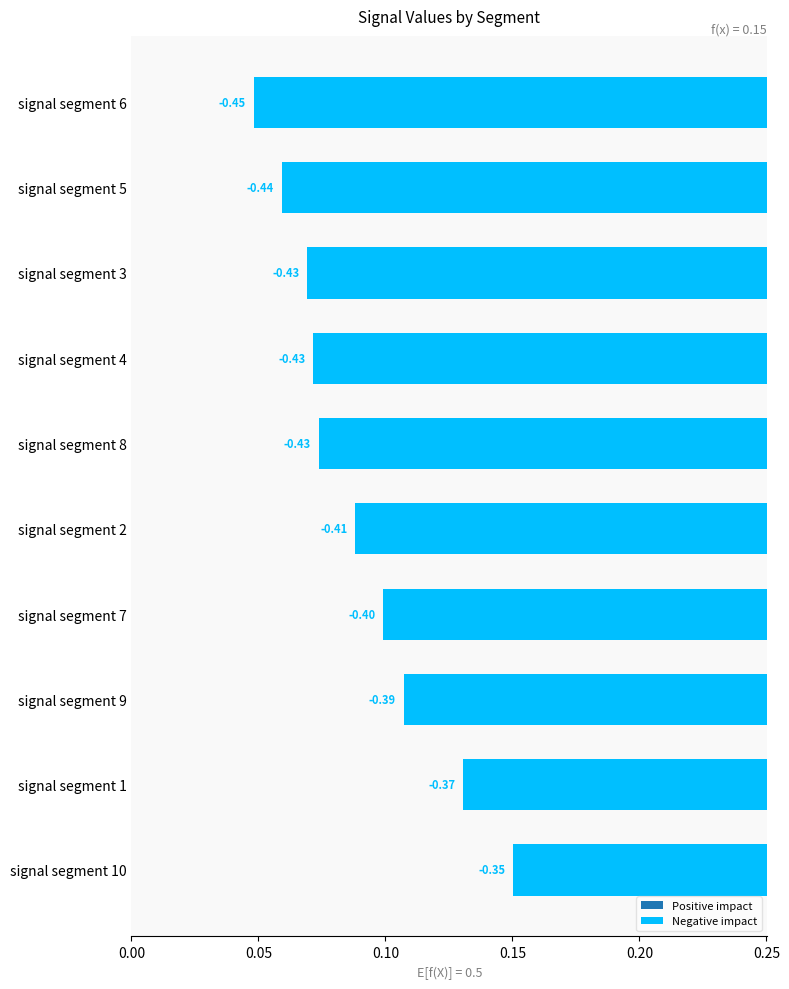

What is the label of the 2nd bar from the right?

signal segment 5